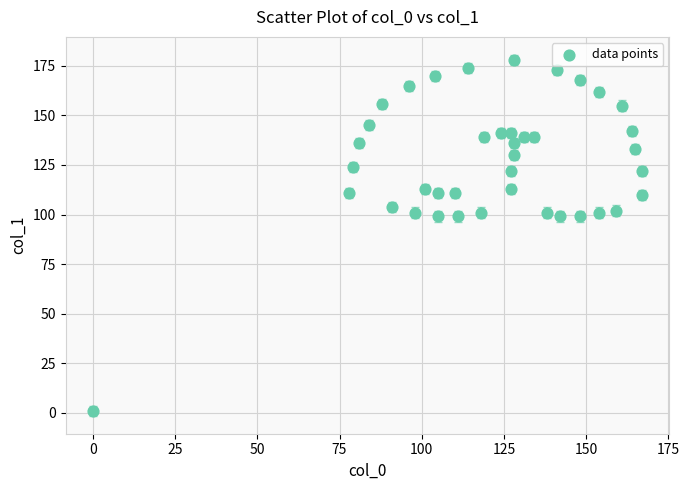

What is the range of Y values (max minus min)?

177